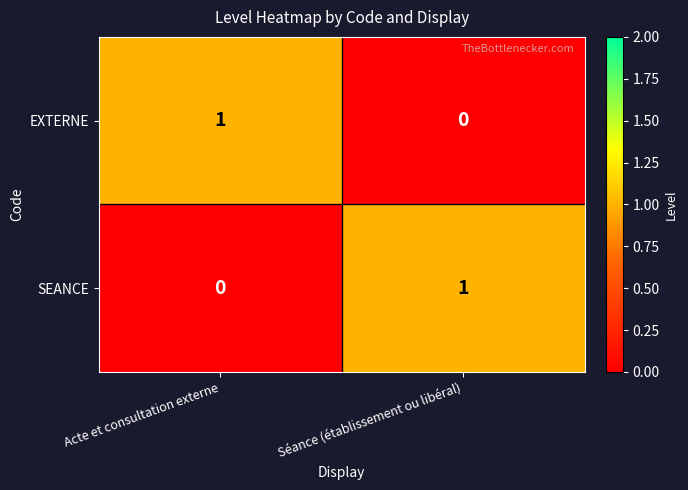

Is the value of EXTERNE at Séance (établissement ou libéral) greater than the value of SEANCE at Séance (établissement ou libéral)?

No